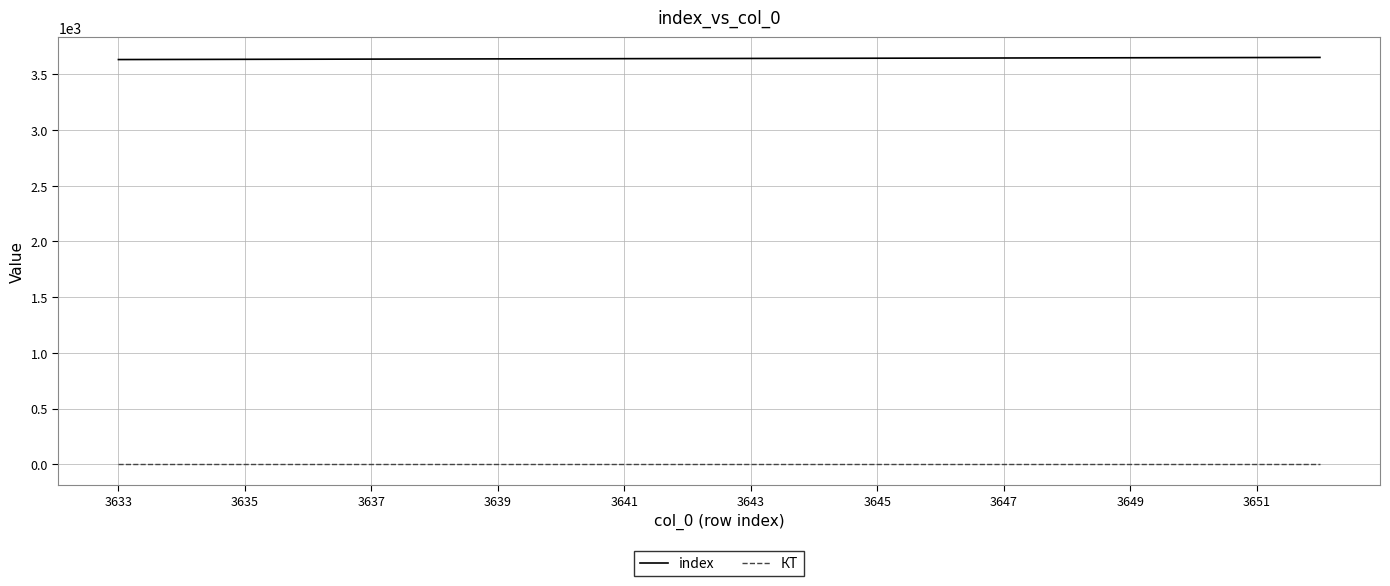

True or false: КТ and index intersect in this chart.

False